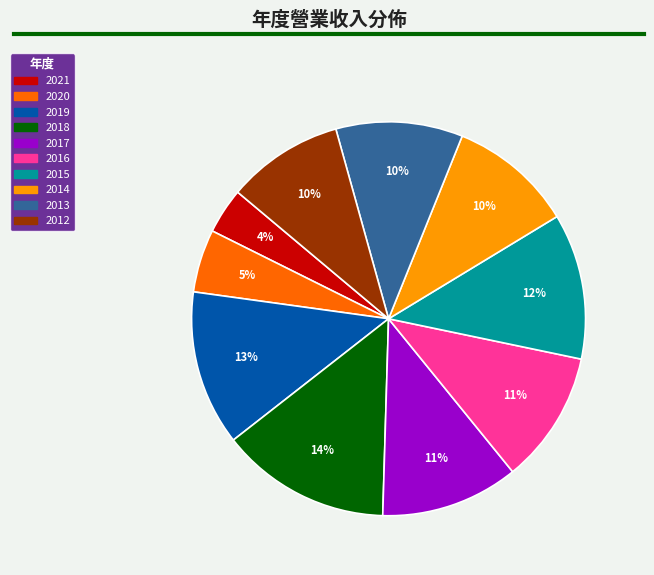

Count the number of slices in the pie.

10